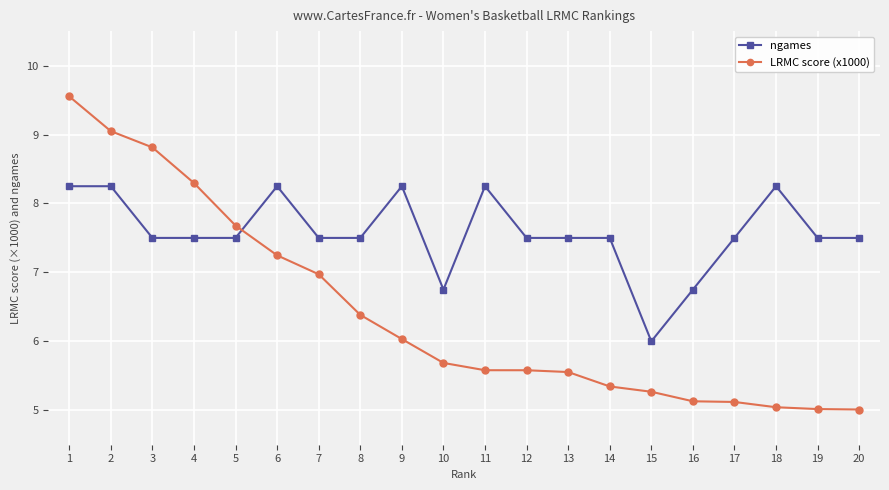

Which series has the widest spread of values?

LRMC score (x1000)